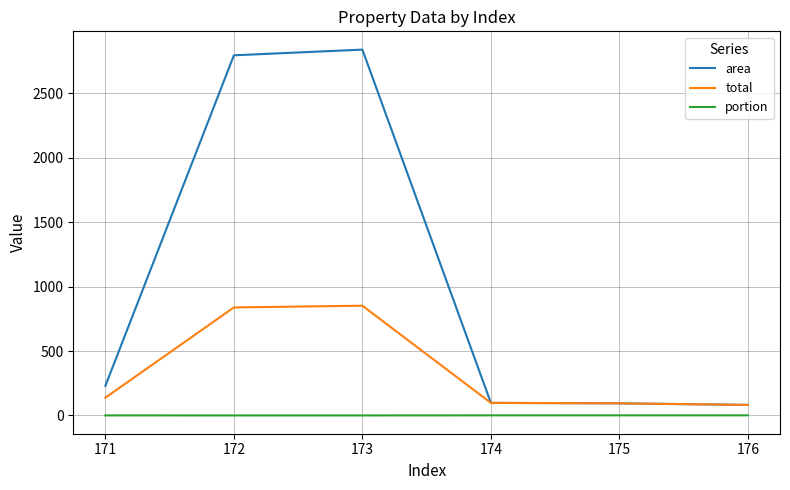

Which series has the largest total across all categories?

area